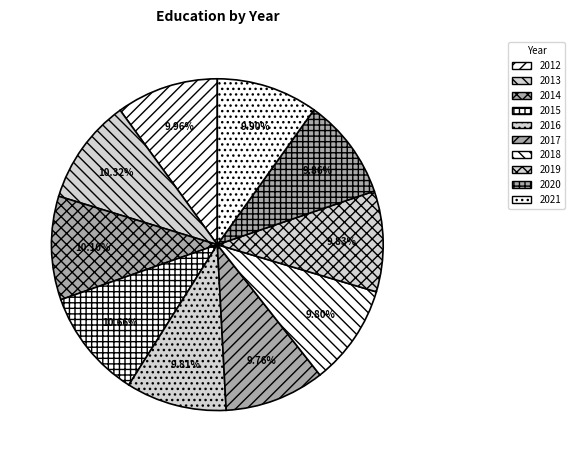

Combined, what portion of the pie is 2019 and 2012?

19.8%